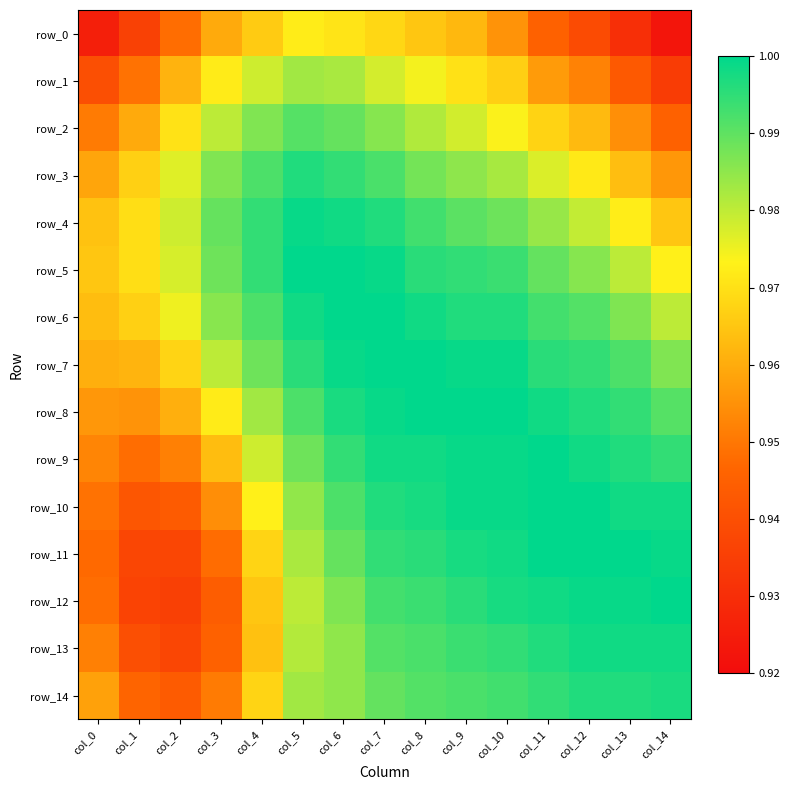

How many categories are shown in the chart?

15